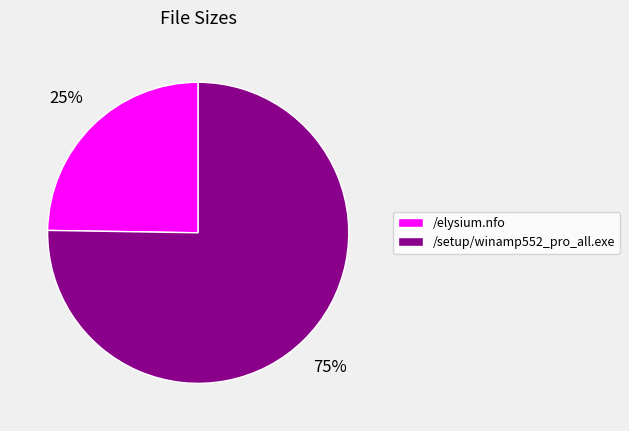

To the nearest percent, what portion does /setup/winamp552_pro_all.exe represent?

75%